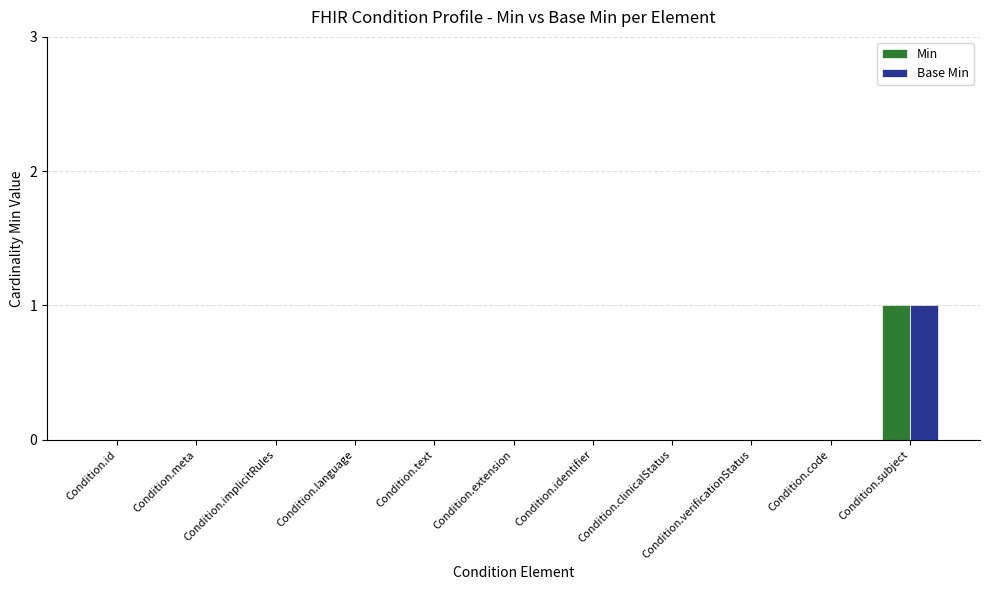

At which category is the sum across all series the highest?

Condition.subject